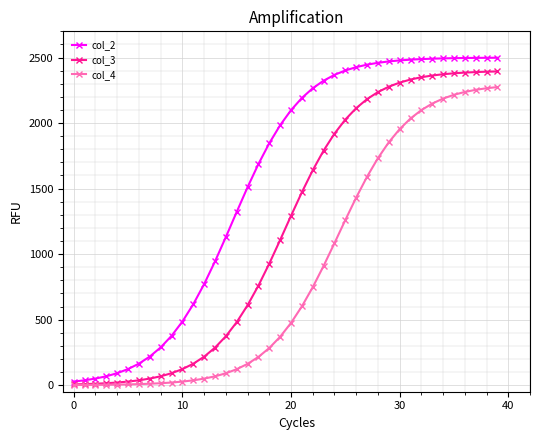

What is the maximum value shown in the chart?

2498.6